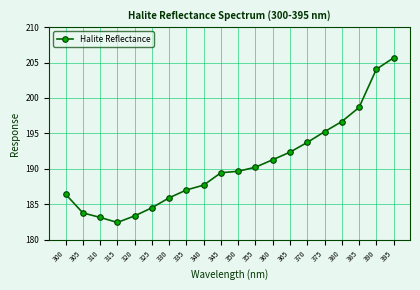

Between 325 and 330, which is larger?

330